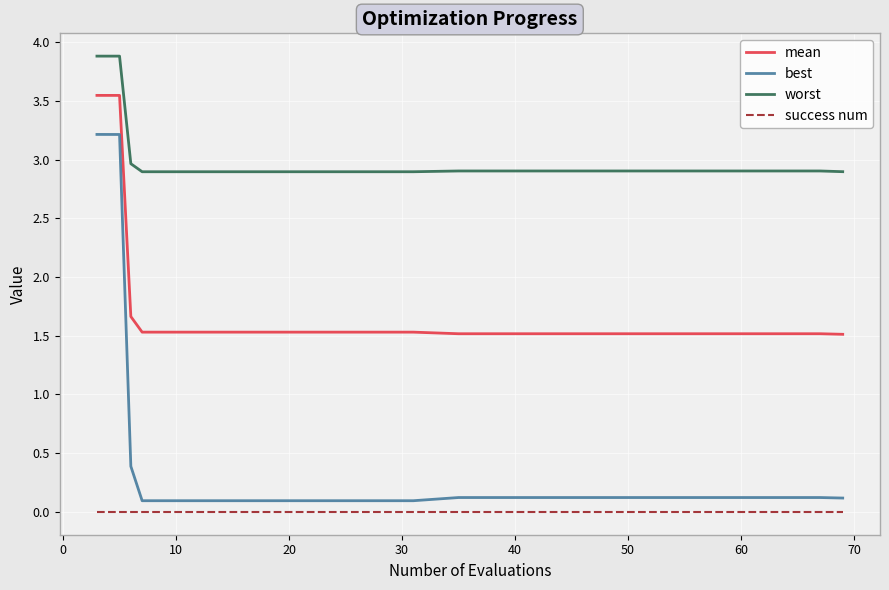

True or false: best and mean cross at least once.

False